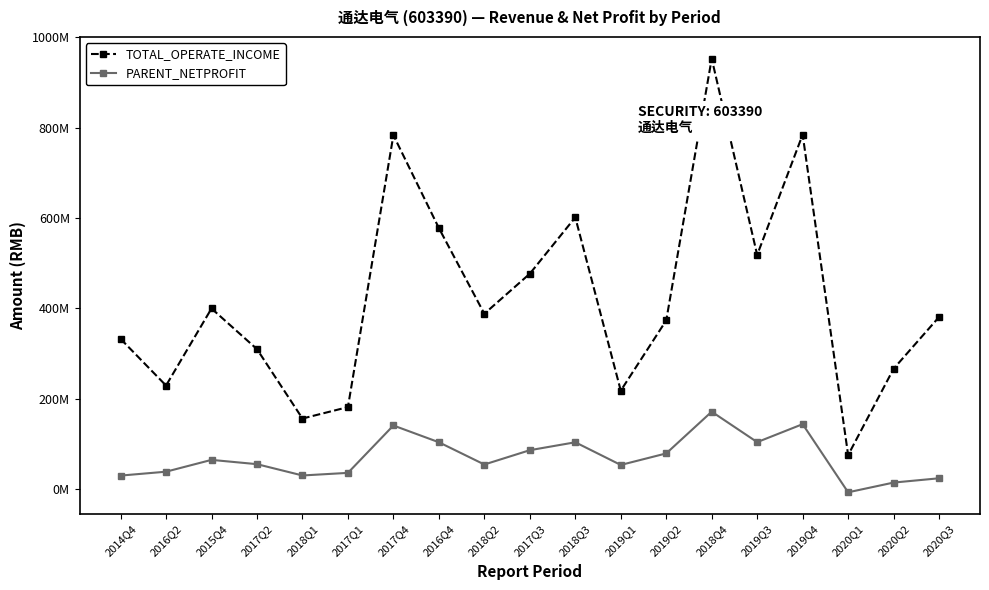

Which label corresponds to the largest value in the chart?

2018Q4